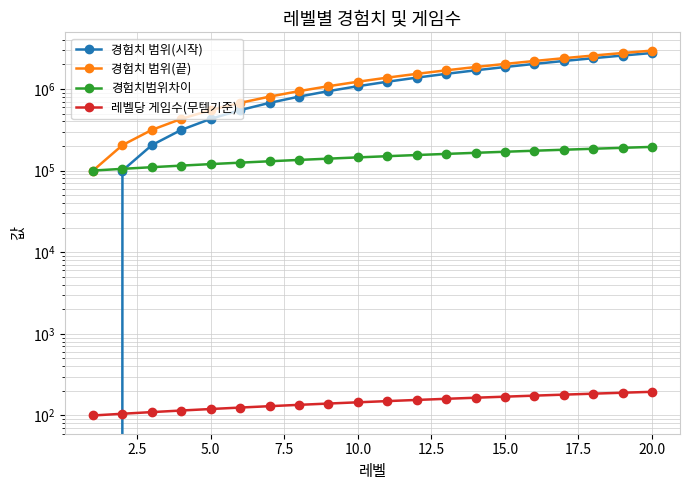

How many categories are shown in the chart?

20